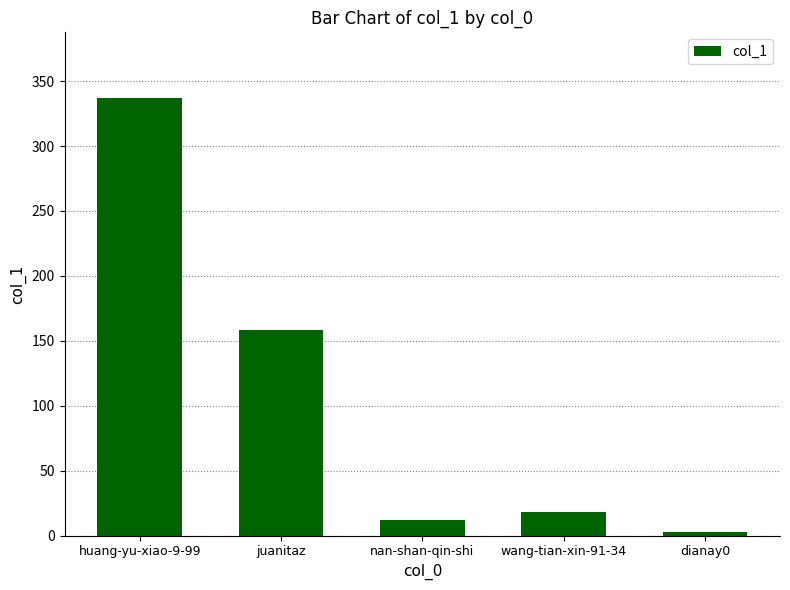

Where is the data nearest to the value 170?

juanitaz